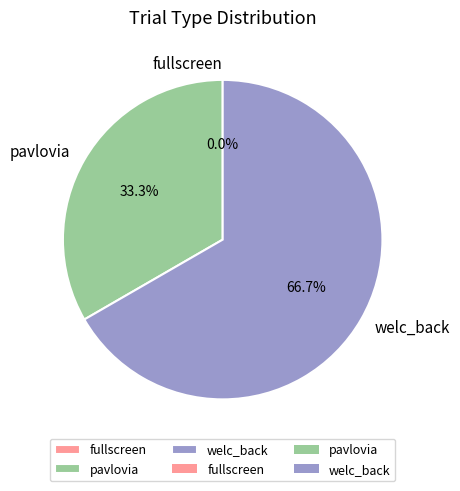

Does any single category account for the majority?

Yes